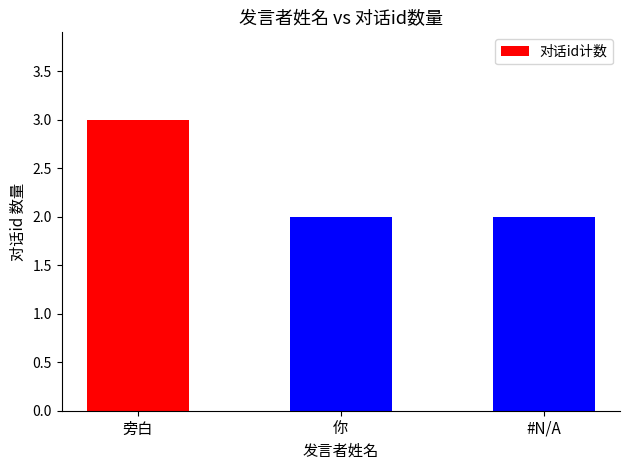

Reading left to right, what are all the values shown in this chart?

旁白=3	你=2	#N/A=2